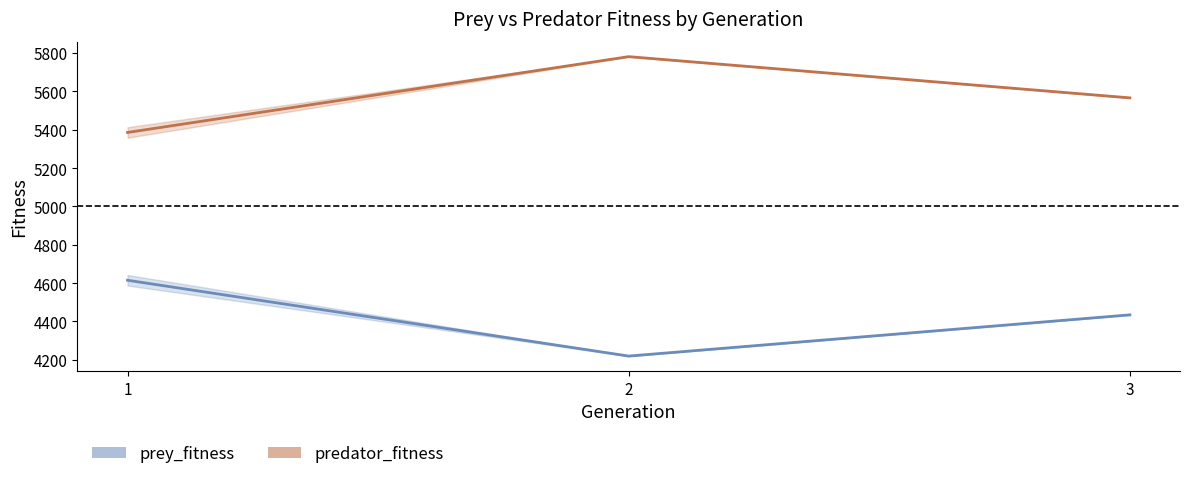

Between 1 and 1, which is larger?

1